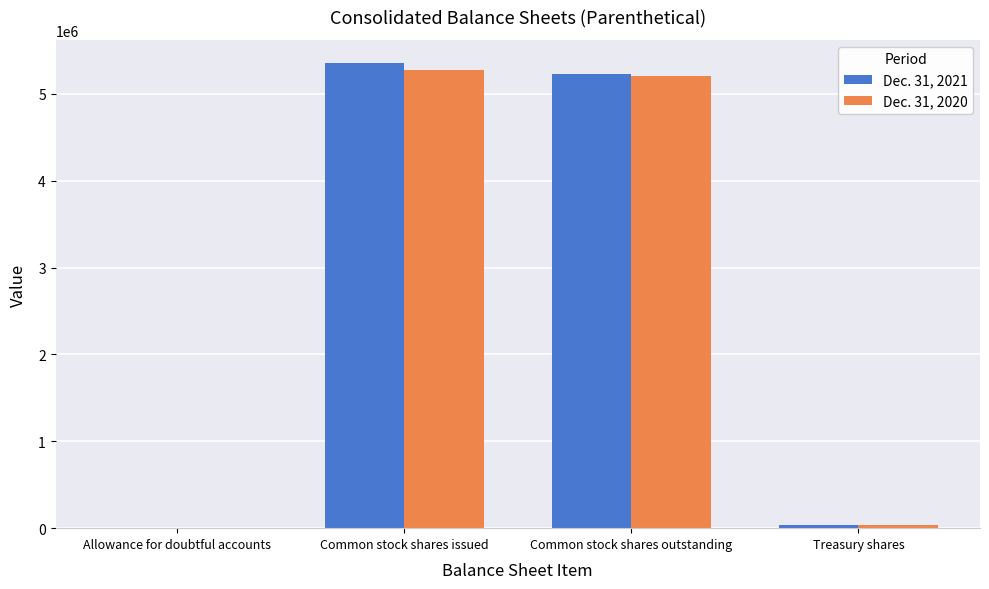

Reading right to left, transcribe all the data shown in this chart.

Dec. 31, 2021: 40920	5229658	5353095	437
Dec. 31, 2020: 40920	5202158	5279411	397